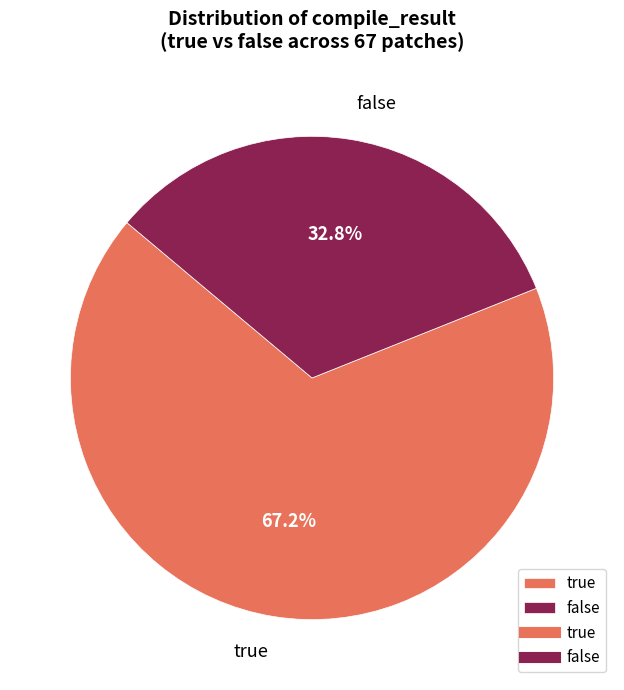

To the nearest percent, what is the combined percentage of true and false?

100%